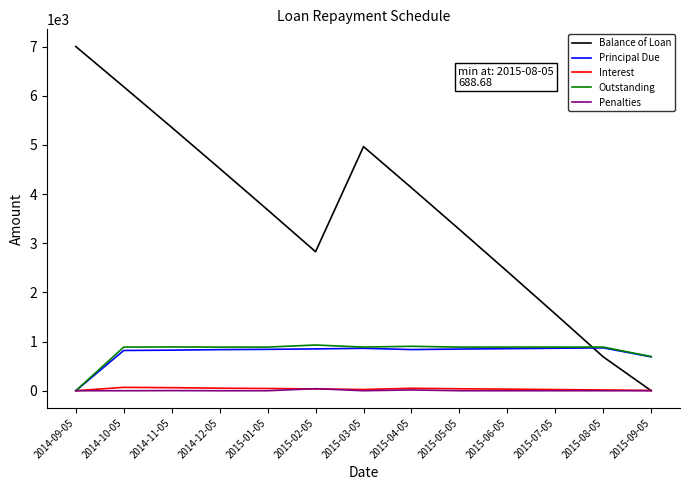

How many lines are shown in the chart?

5